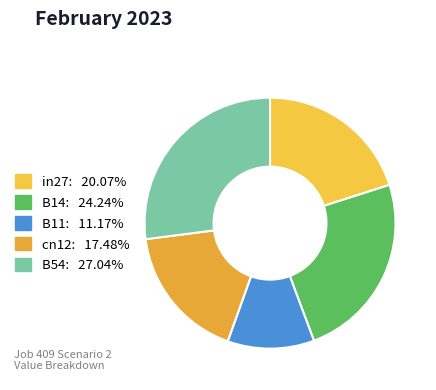

How many slices are in this pie chart?

5